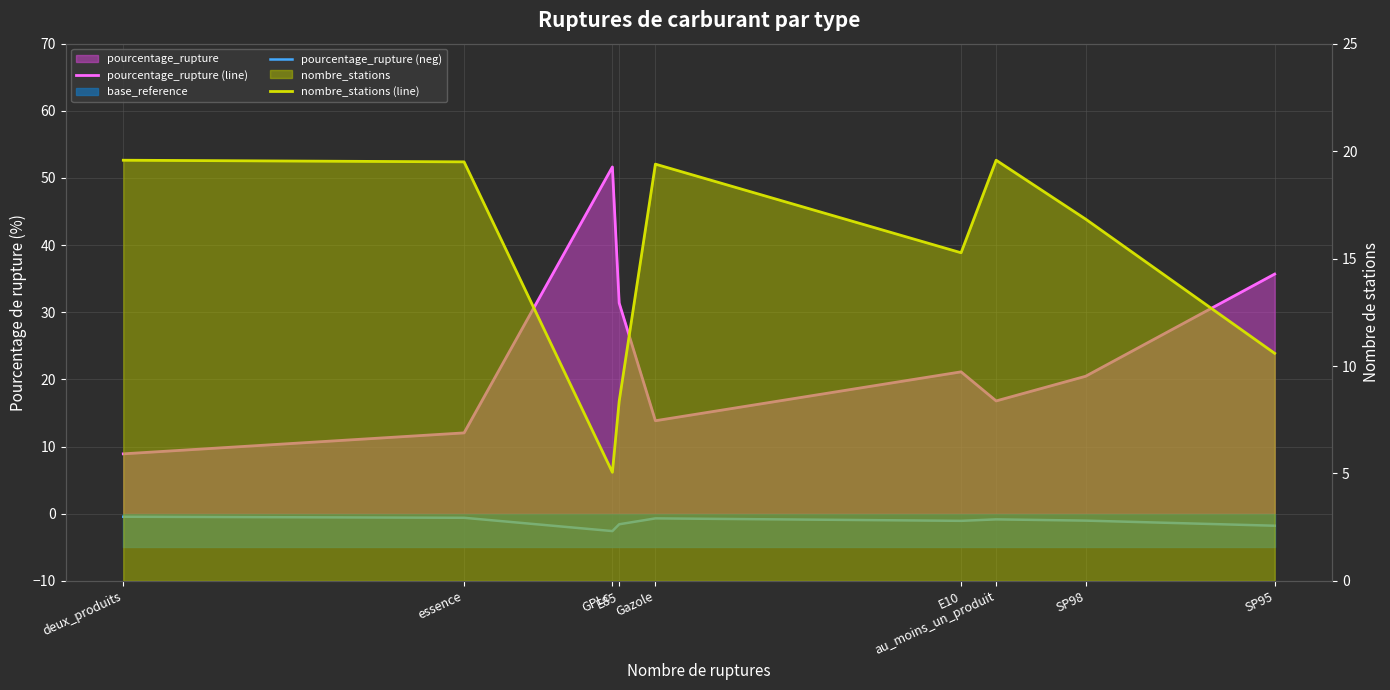

True or false: nombre_stations (line) and pourcentage_rupture (line) cross at least once.

True